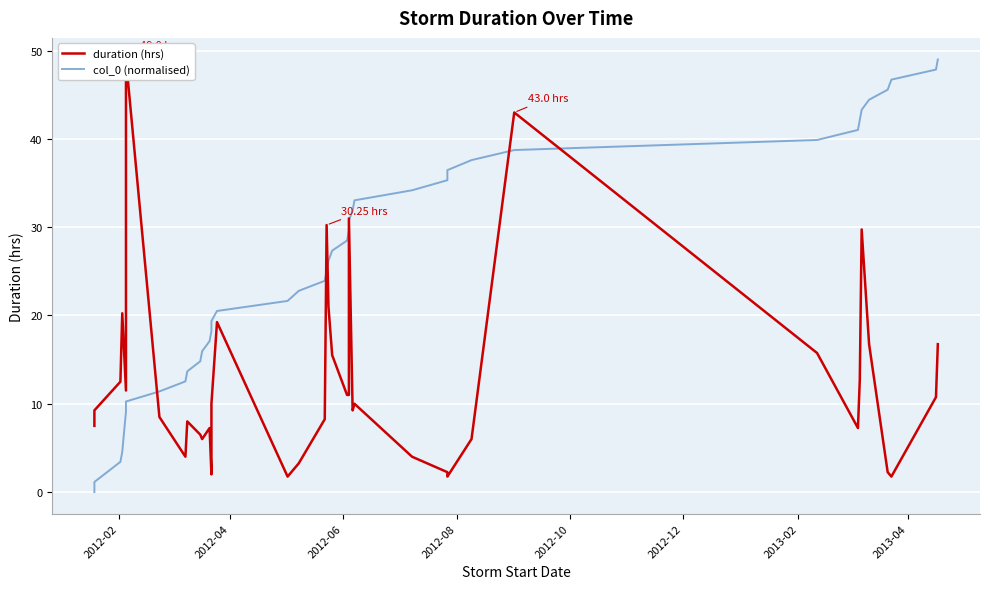

How many values in the col_0 (normalised) series are below 27?

20